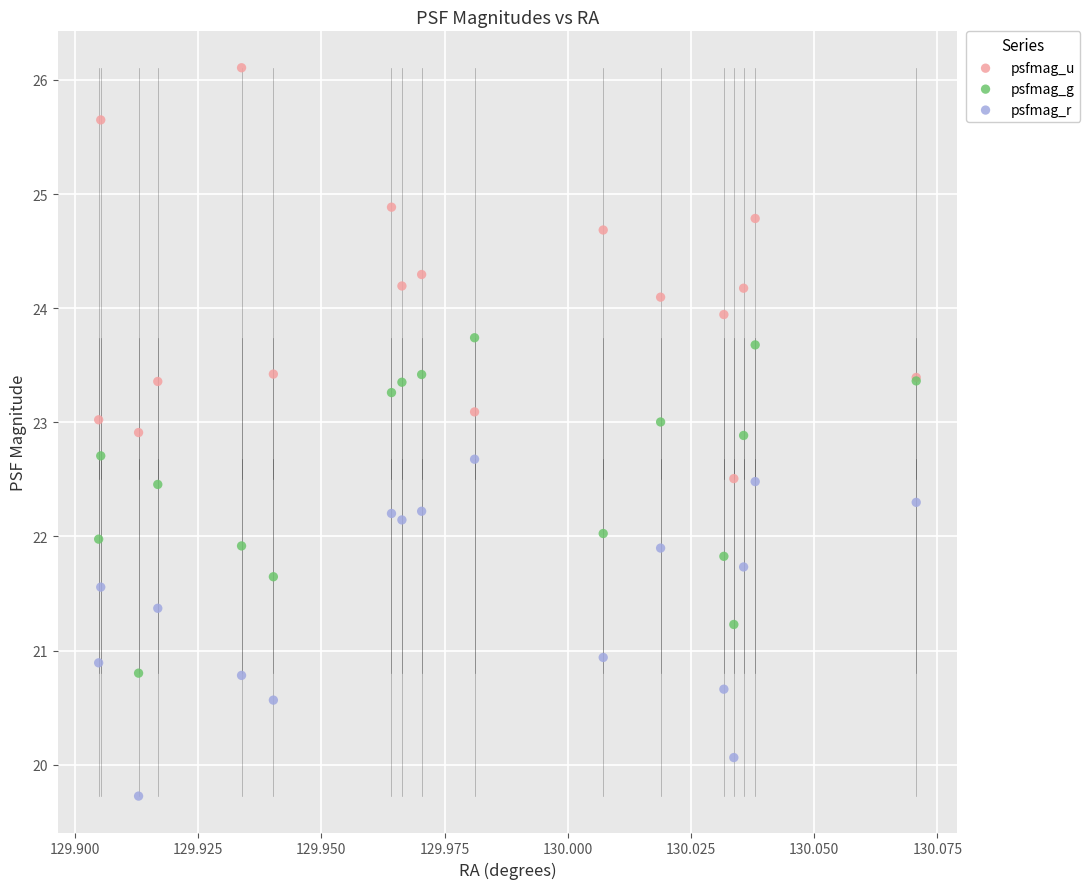

Which series has the largest Y range (max minus min)?

psfmag_u